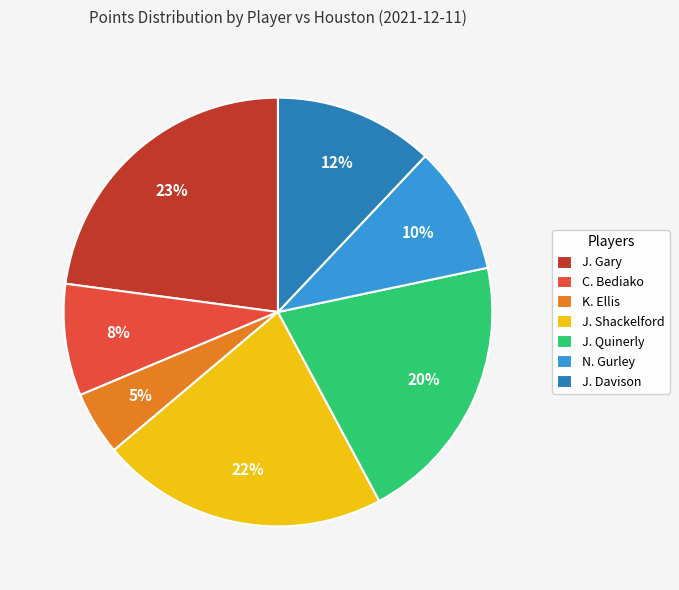

What is the smallest slice in the pie chart?

K. Ellis